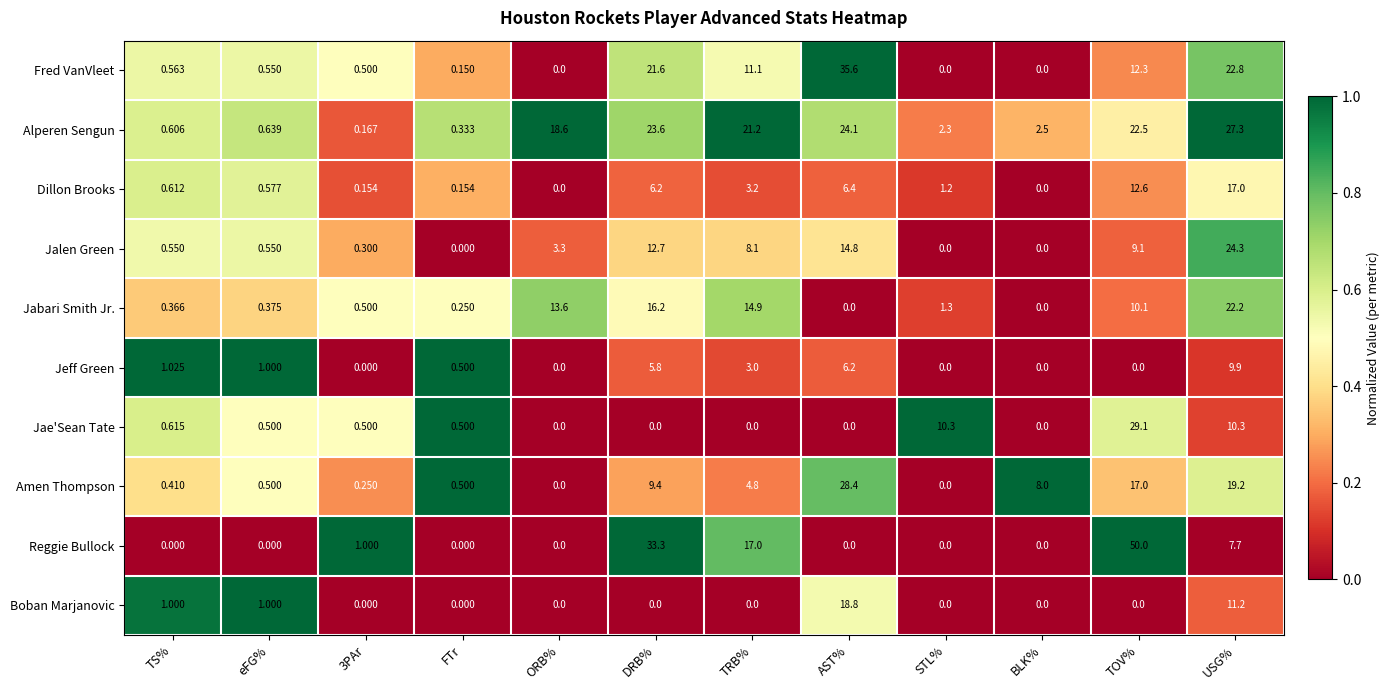

Which label corresponds to the largest value in the chart?

TOV%